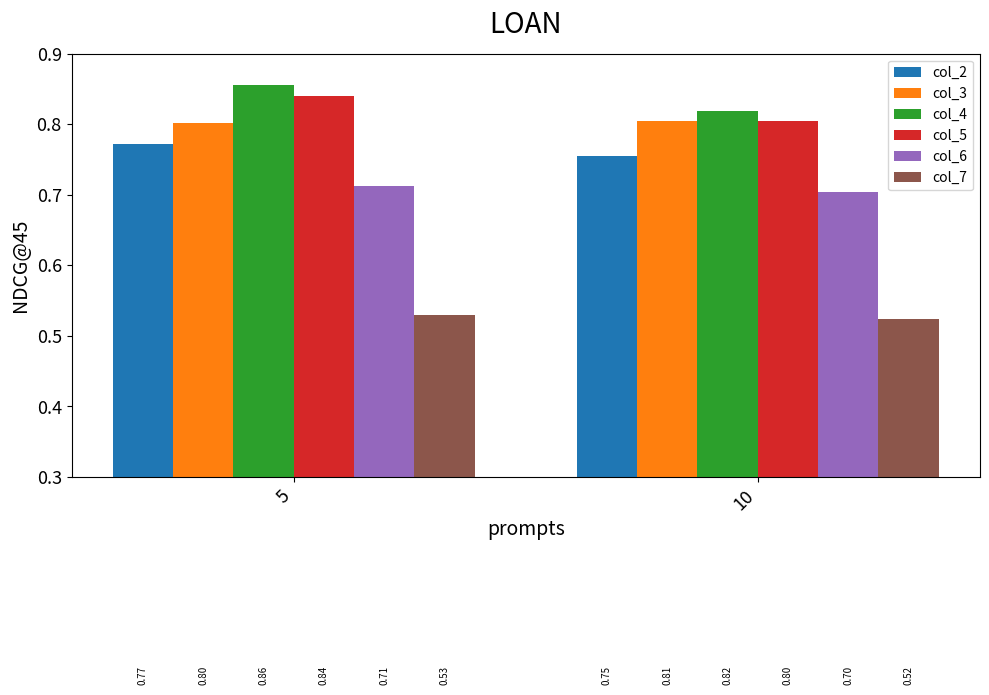

How many groups of bars are there?

2